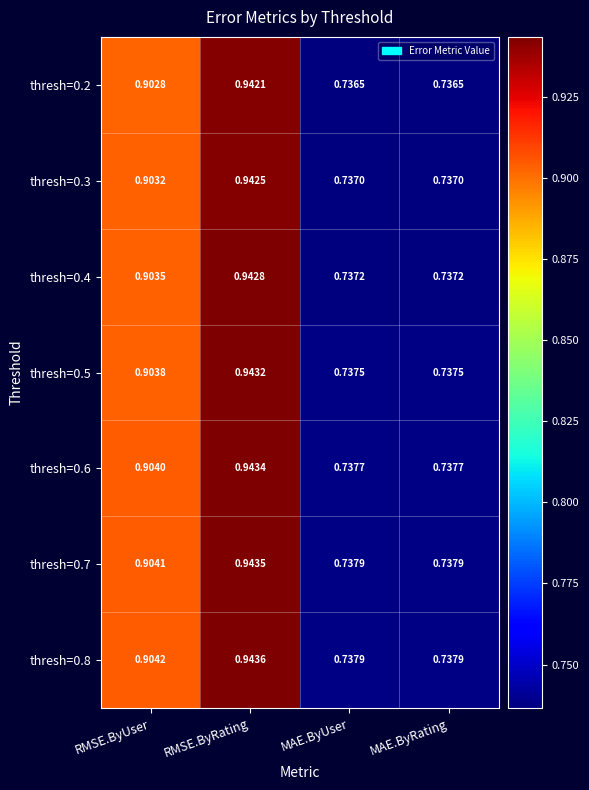

At RMSE.ByUser, list the series in order from largest to smallest.

thresh=0.8, thresh=0.7, thresh=0.6, thresh=0.5, thresh=0.4, thresh=0.3, thresh=0.2